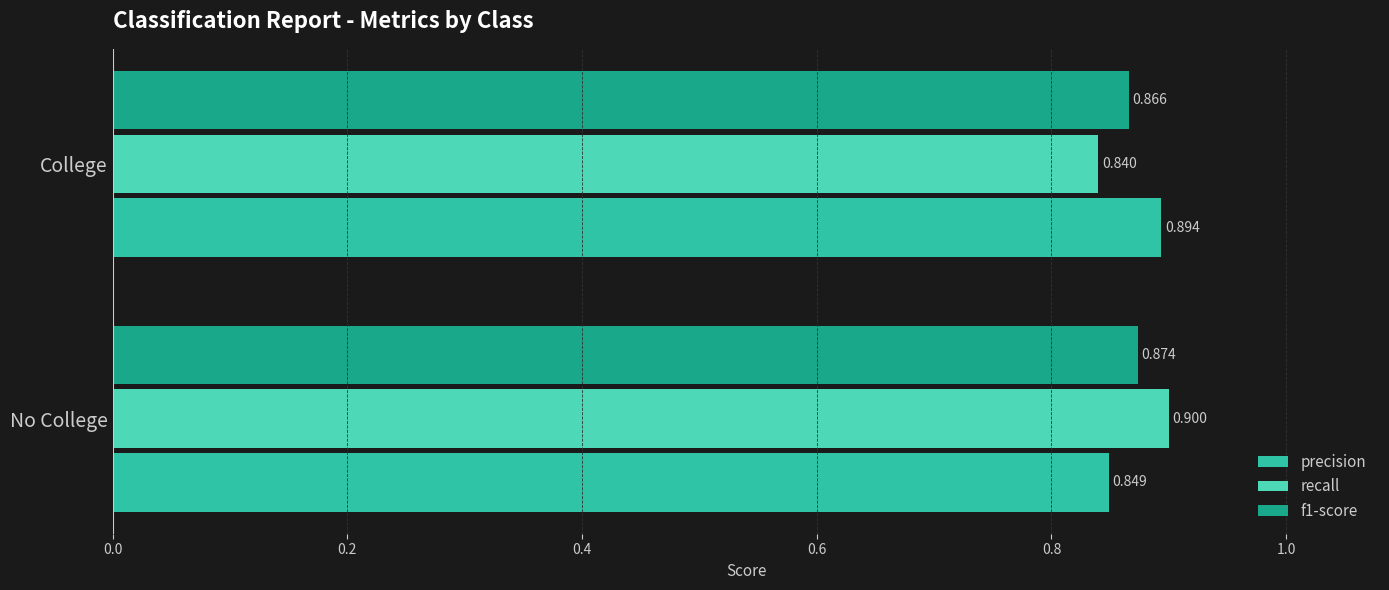

List the labels in order of f1-score value, smallest first.

College, No College